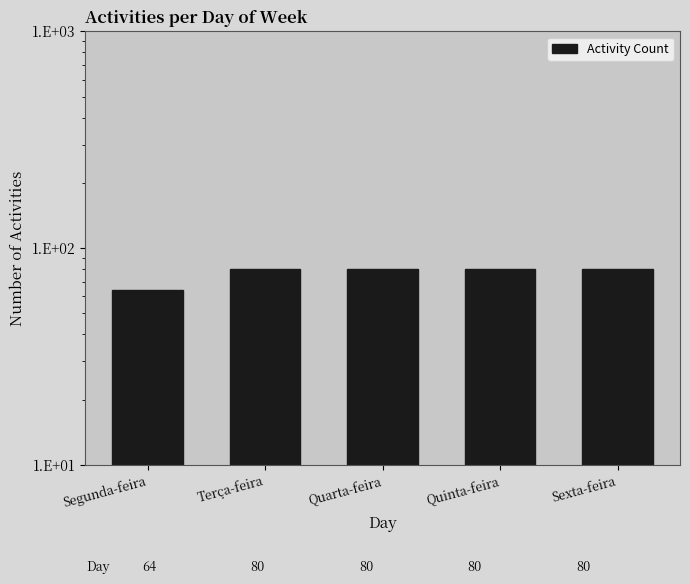

Reading left to right, what are all the values shown in this chart?

64	80	80	80	80